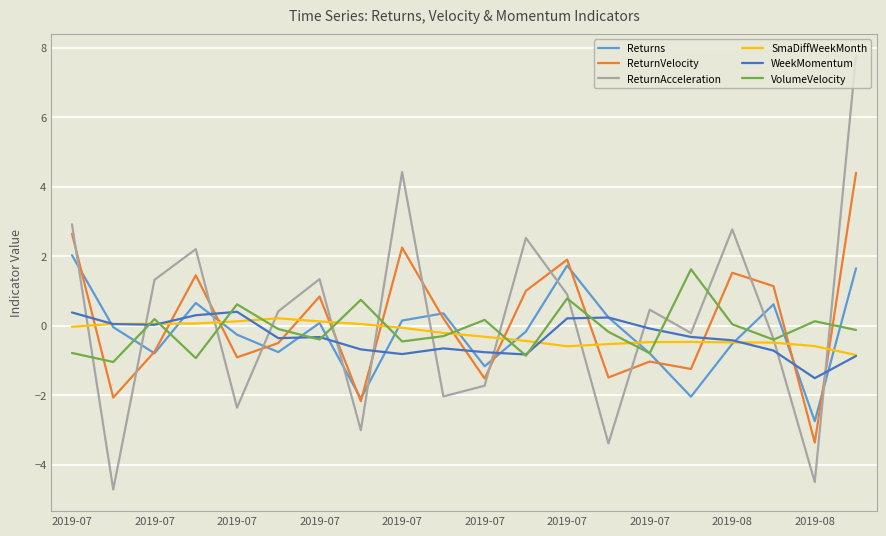

How many times do ReturnVelocity and SmaDiffWeekMonth cross each other?

12